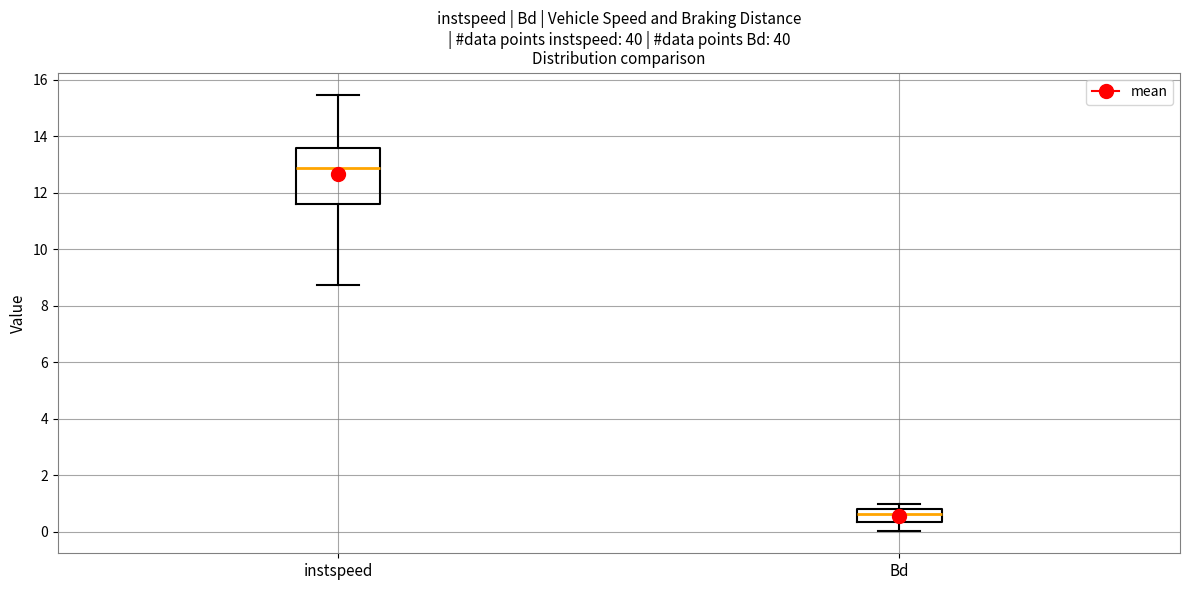

Reading left to right, read every box against the y-axis: the position of its median line, the range the box covers, and the ends of its whiskers. The values are not printed on the chart, so give them approximately, as read against the axis.

instspeed: median 12.8, box 11.6 to 13.6, whiskers 8.8 to 15.4
Bd: median 0.6, box 0.4 to 0.8, whiskers 0.0 to 1.0